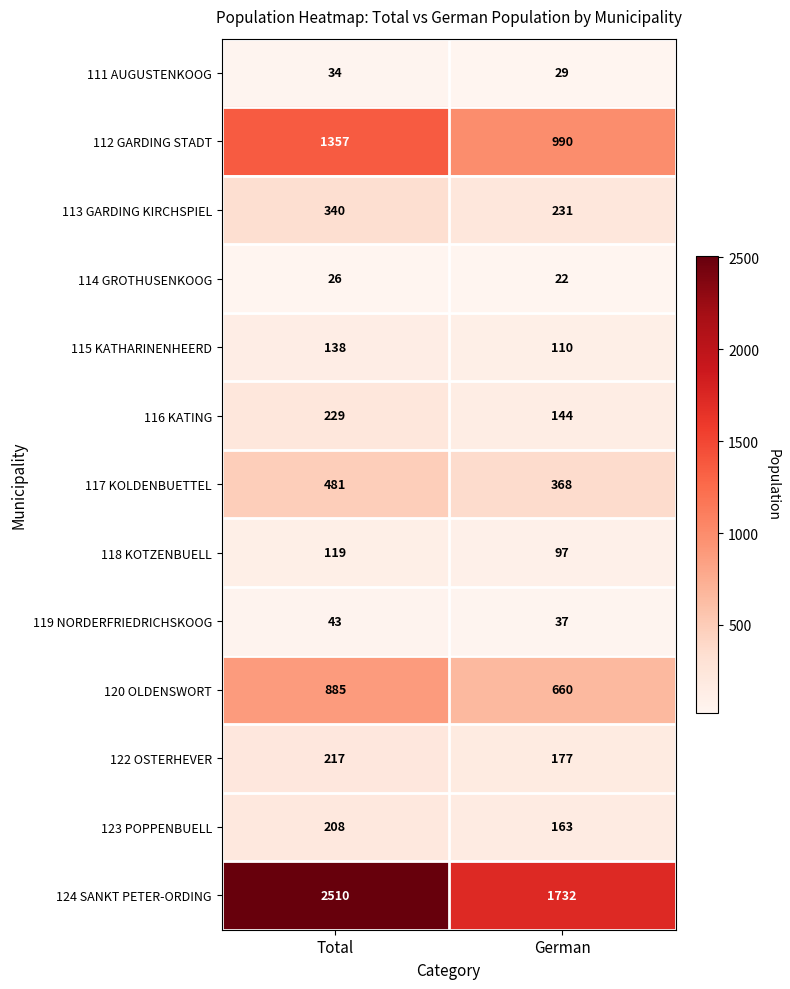

What is the approximate value of 112 GARDING STADT at Total, to the nearest 50?

1350